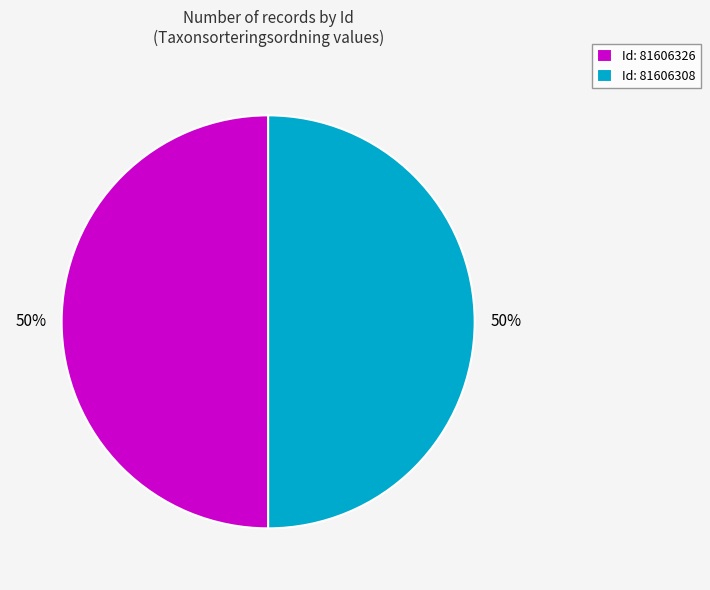

What is the ratio of the value at Id: 81606326 to the value at Id: 81606308?

1.0